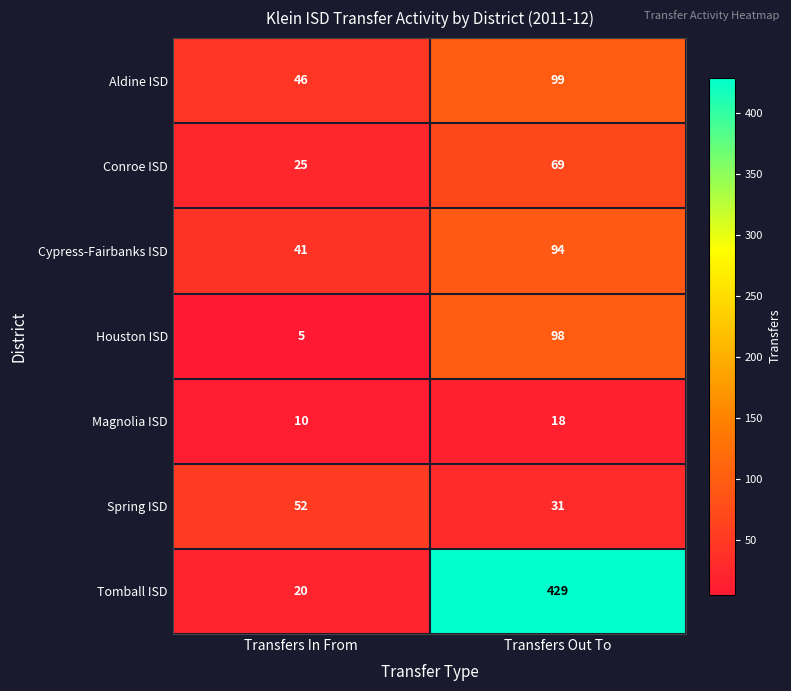

What is the greatest value displayed?

429